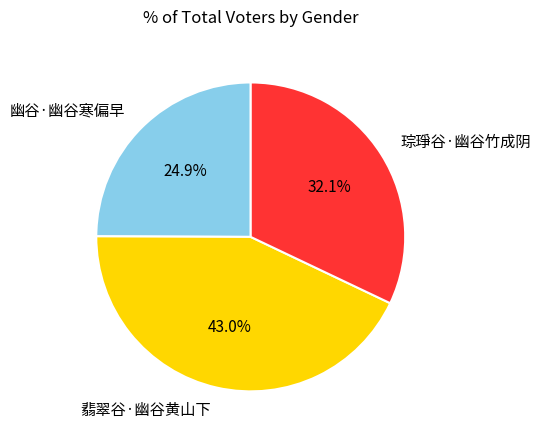

What percentage do 幽谷·幽谷寒偏早 and 琮琤谷·幽谷竹成阴 together represent?

57.0%